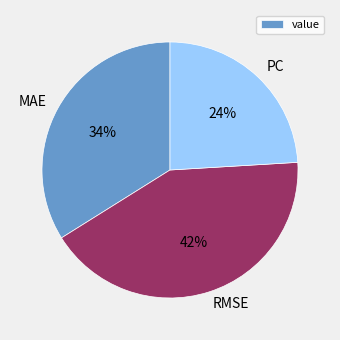

Which slice is the smallest?

PC